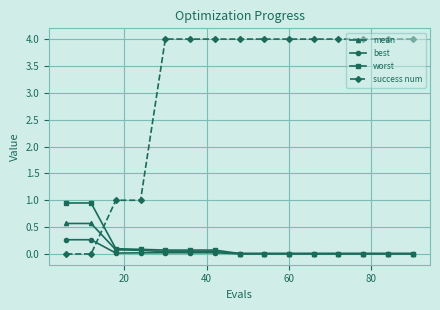

Which series has the largest range (max minus min)?

success num